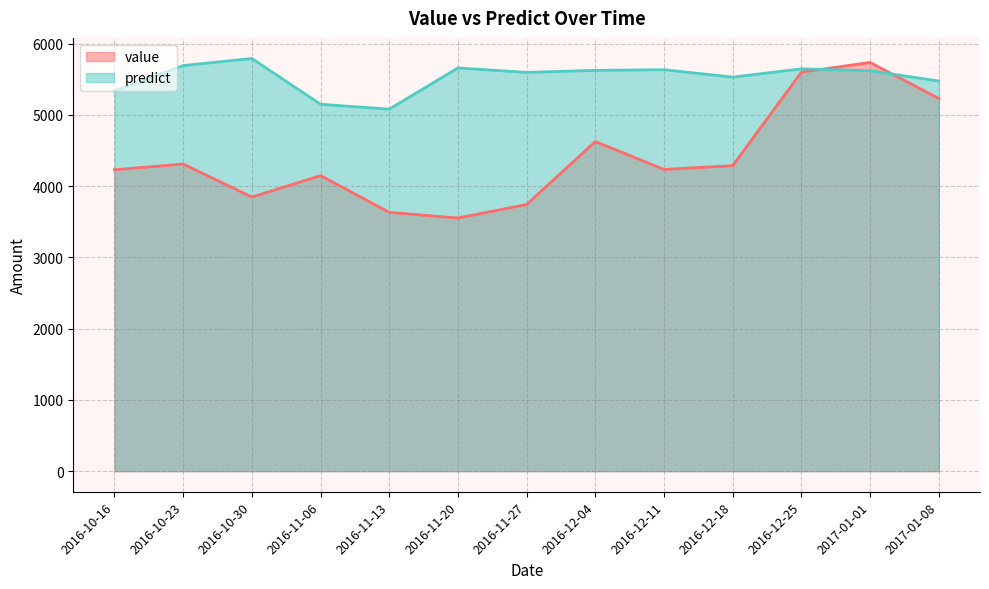

What are all the series names shown in the legend?

value, predict